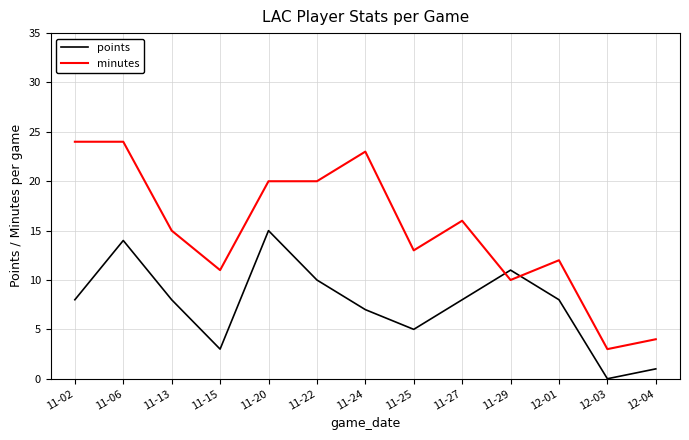

Reading left to right, list all the values displayed in this chart.

points: 8	14	8	3	15	10	7	5	8	11	8	0	1
minutes: 24	24	15	11	20	20	23	13	16	10	12	3	4